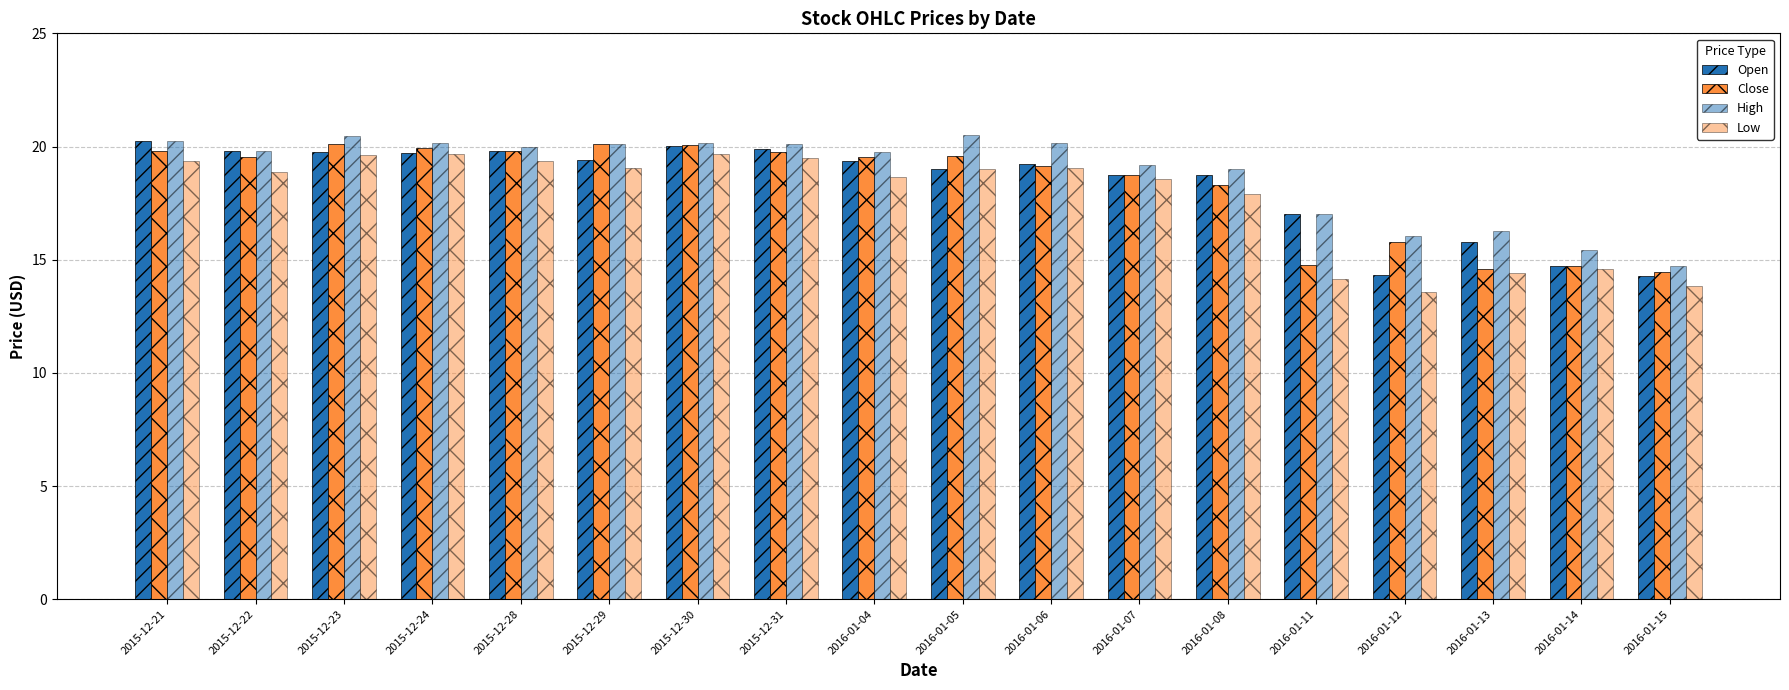

Is it true that Close equals 20.0 at 2015-12-30?

True